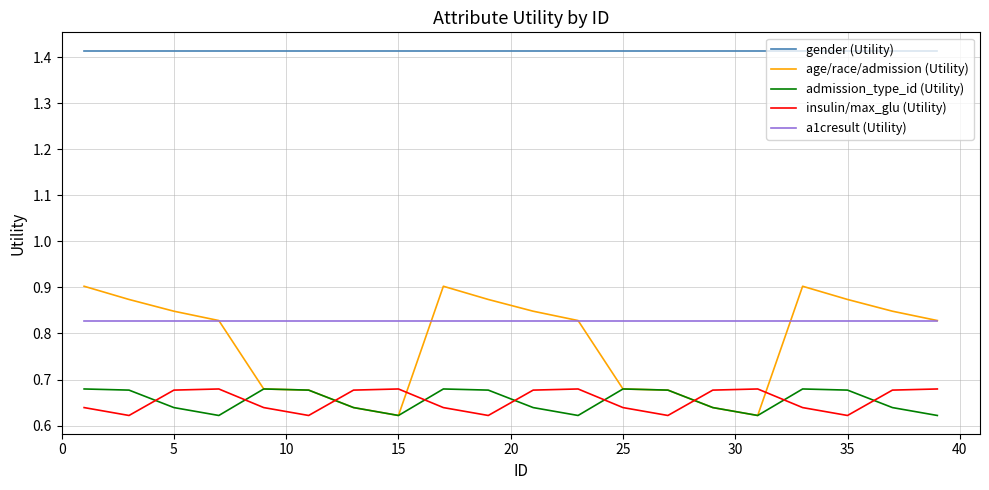

Which series has the largest total across all categories?

gender (Utility)